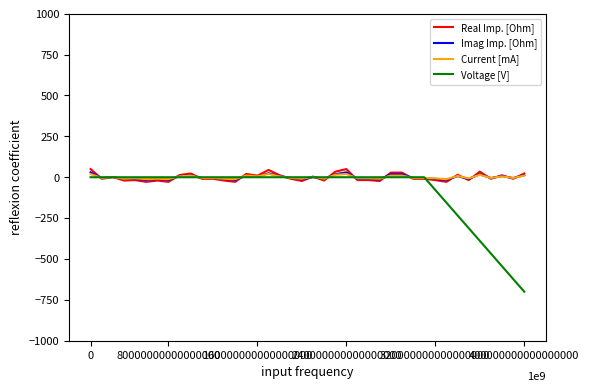

What is the highest value of the Real Imp. [Ohm] series?

50.0